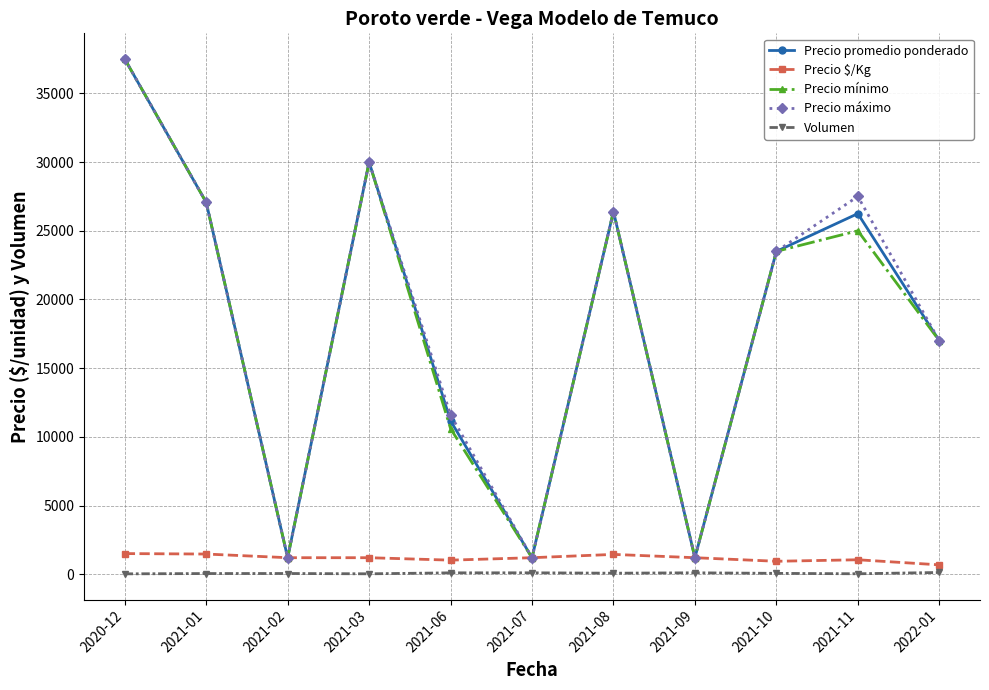

What is the total value across all series at 2021-02?

4850.0